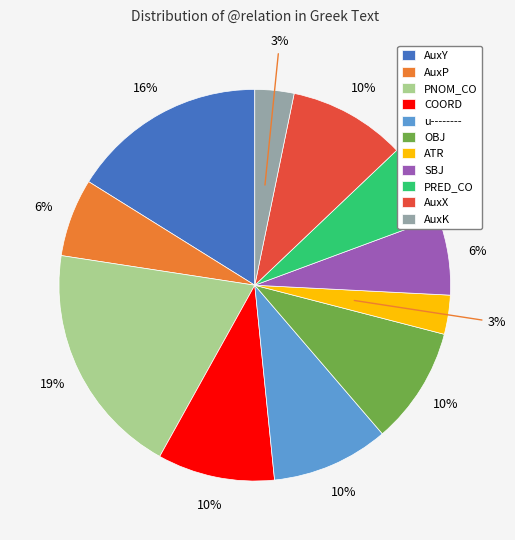

True or false: u-------- accounts for 15% of the total.

False